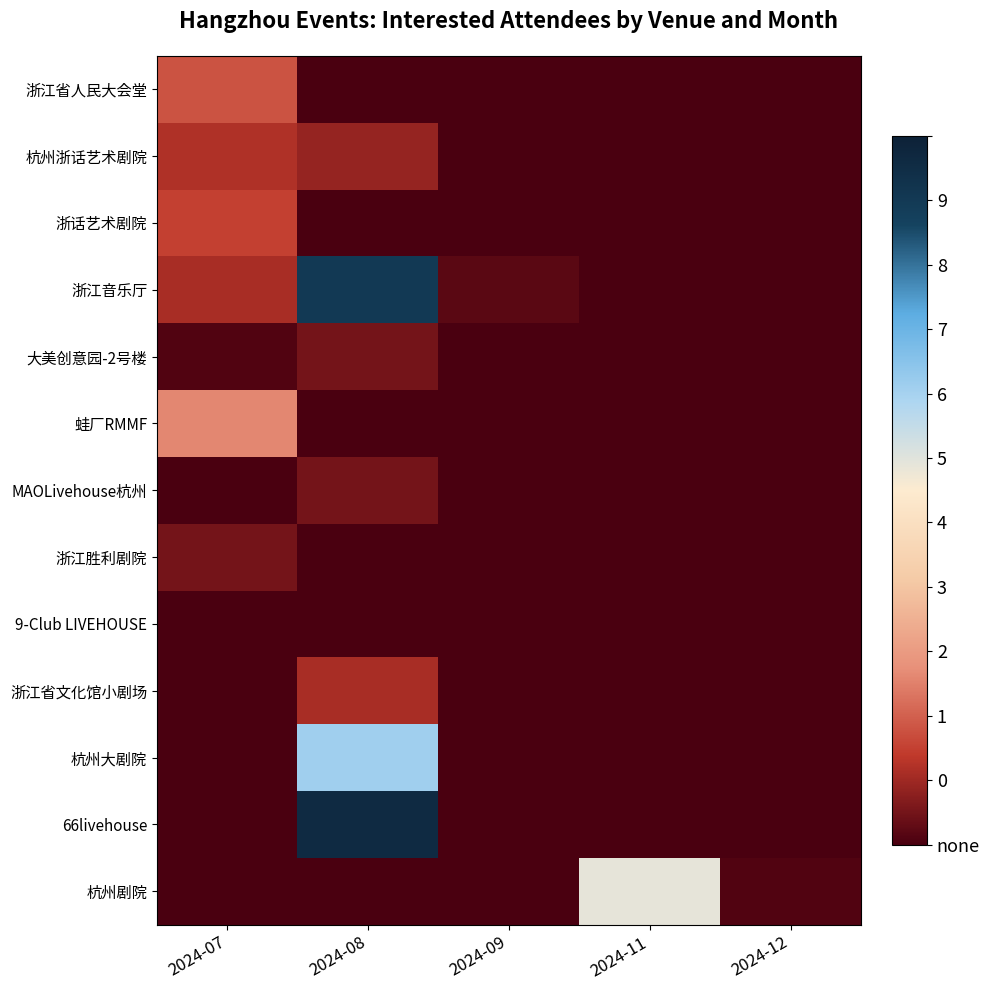

Is the value of 浙江胜利剧院 at 2024-08 greater than the value of 66livehouse at 2024-08?

No